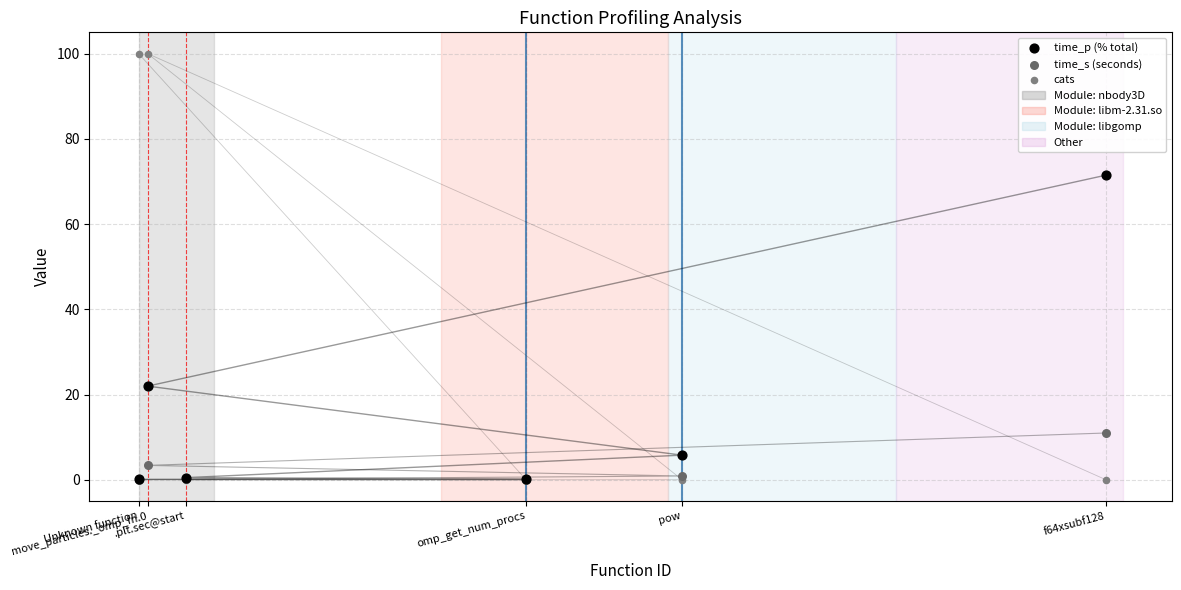

In the time_p (% total) series, what Y value is closest to 35?

22.0